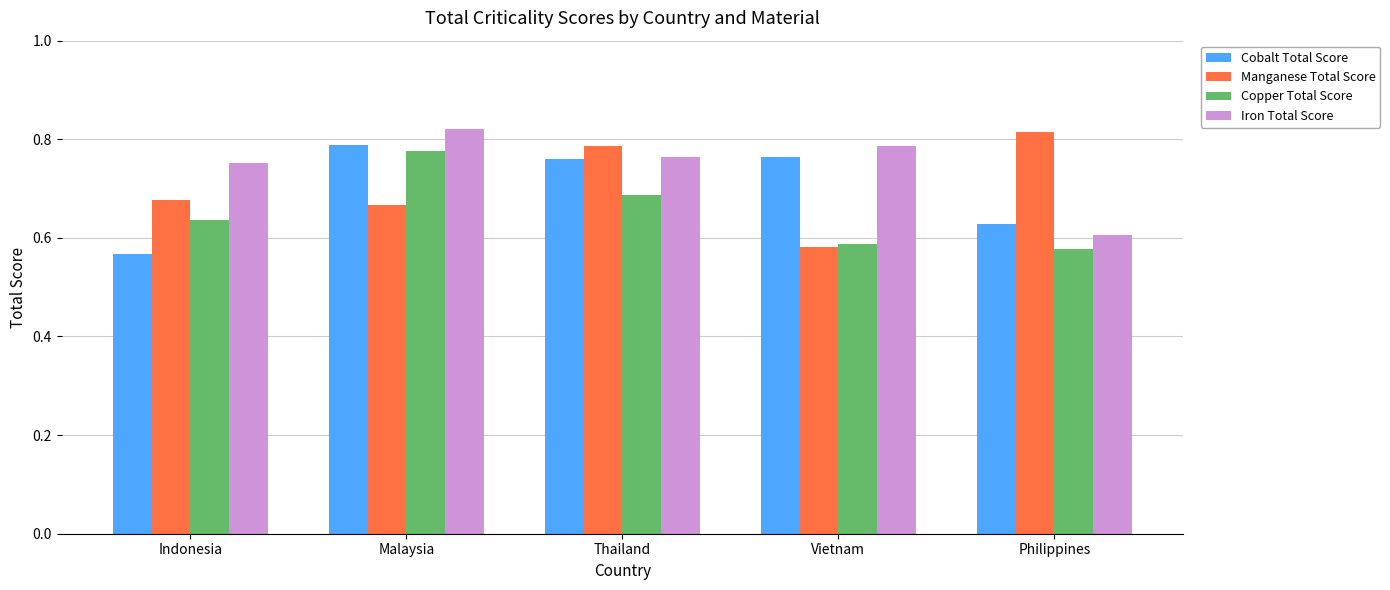

What is the difference between the second highest and minimum values in the Manganese Total Score series?

0.2